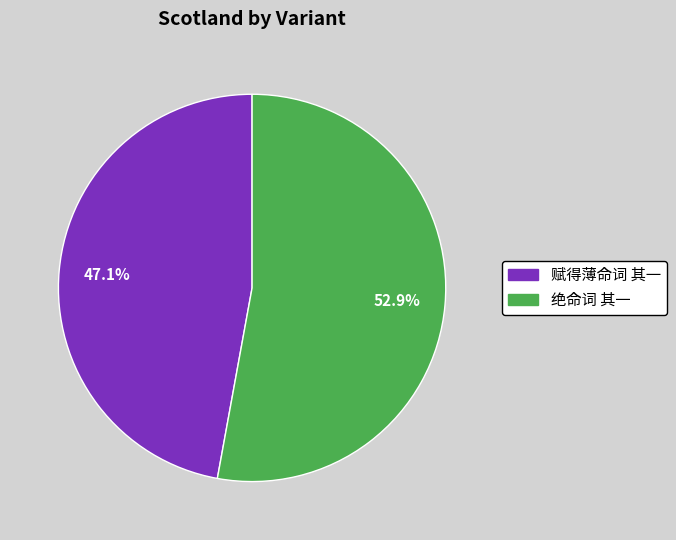

To the nearest percent, what is the difference between the 赋得薄命词 其一 and 绝命词 其一 slice percentages?

6%